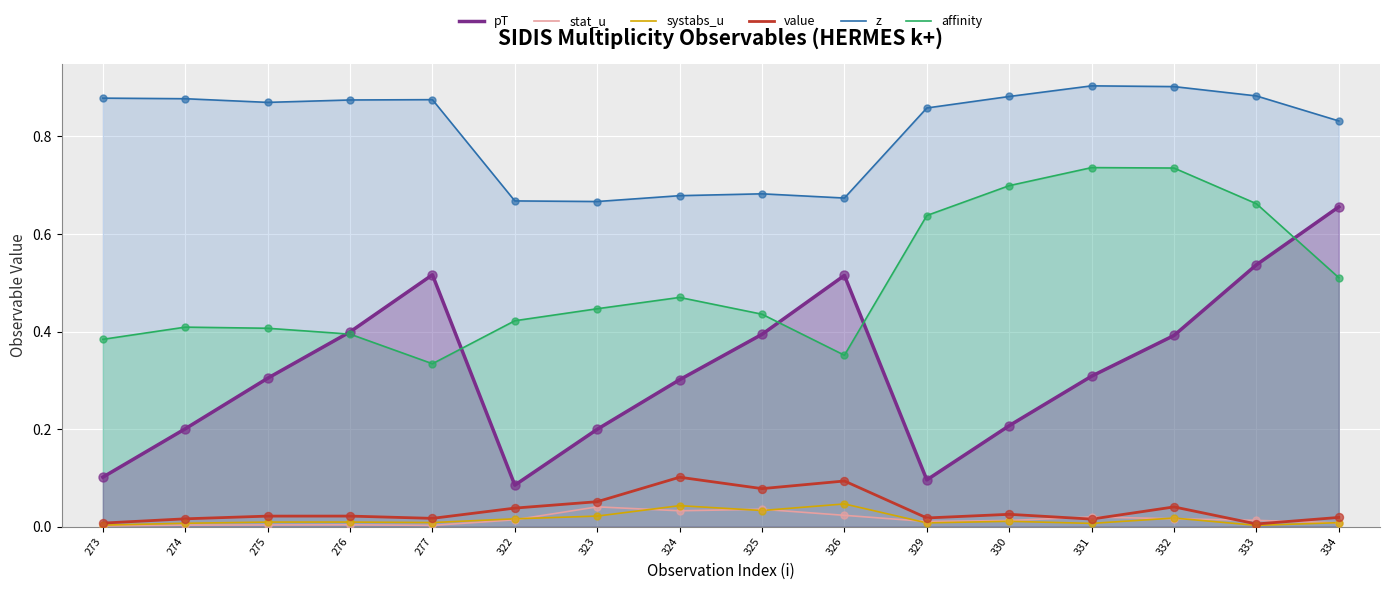

Is the value of systabs_u at 331 greater than the value of affinity at 329?

No